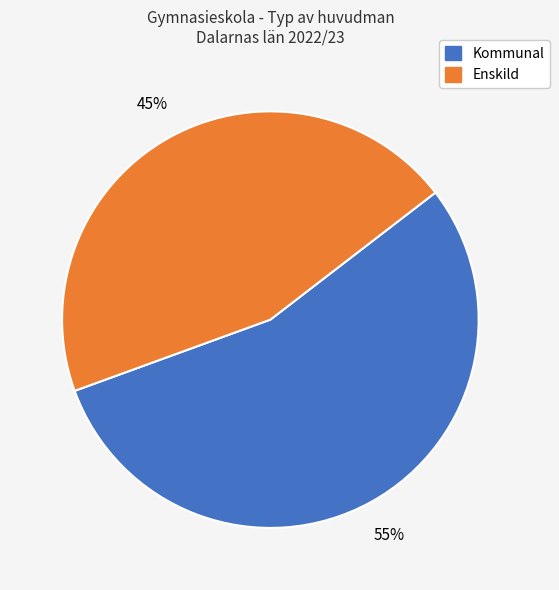

Is there a majority slice in this chart?

Yes